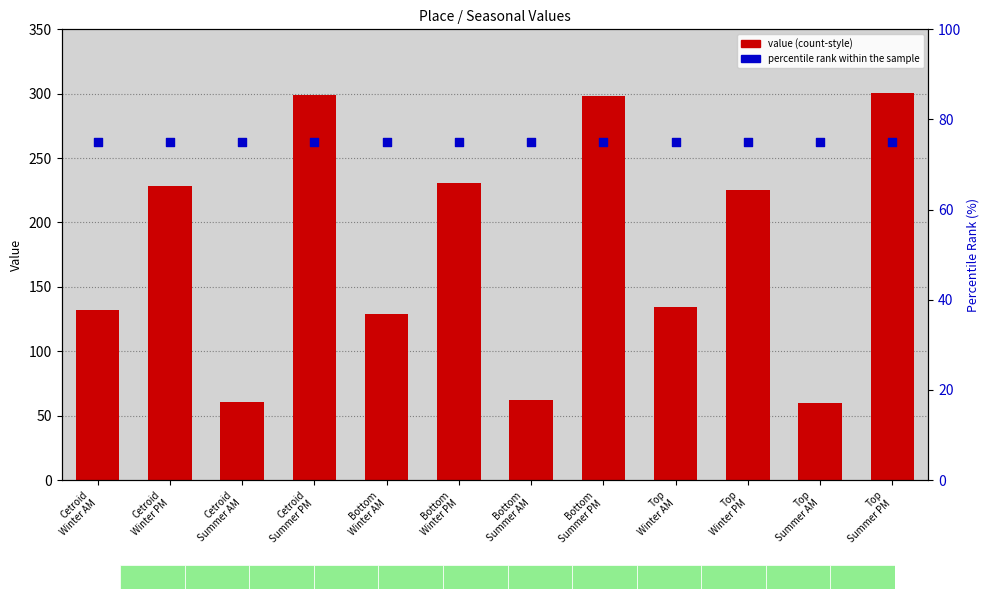

Which series has the widest spread of Y values?

value